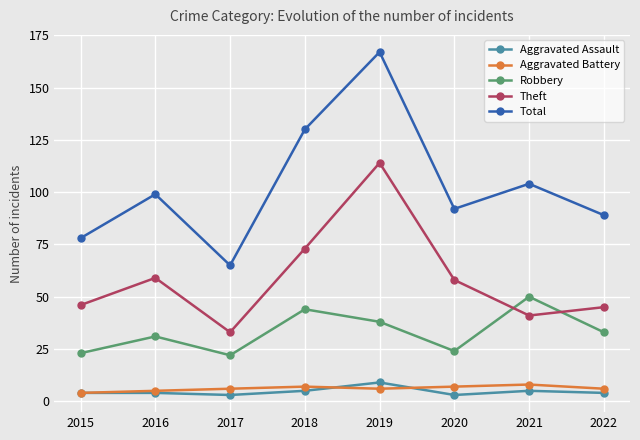

What is the difference between the highest and lowest values at 2016?

95